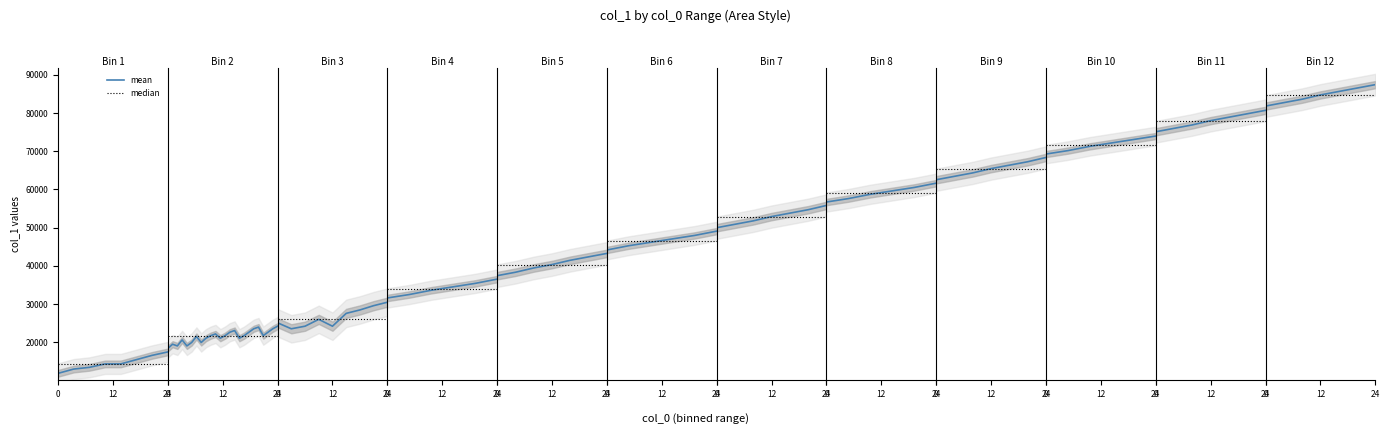

What is the average value of the median series?

14365